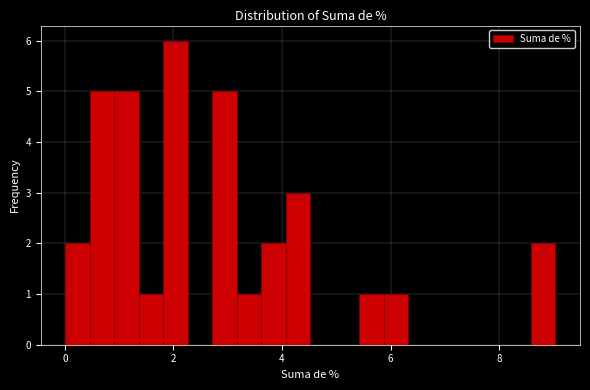

Read against the x-axis, roughly where is the centre of the tallest bar?

2.0